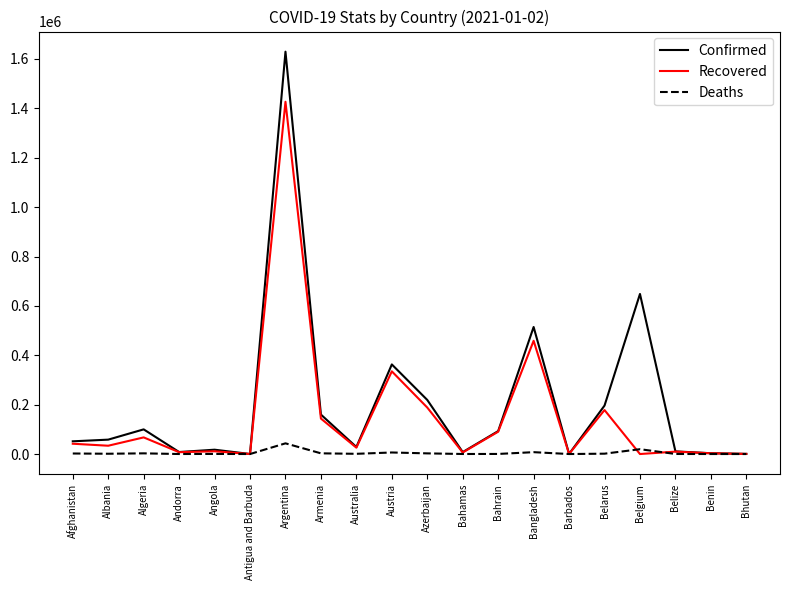

Which series has the widest spread of values?

Confirmed